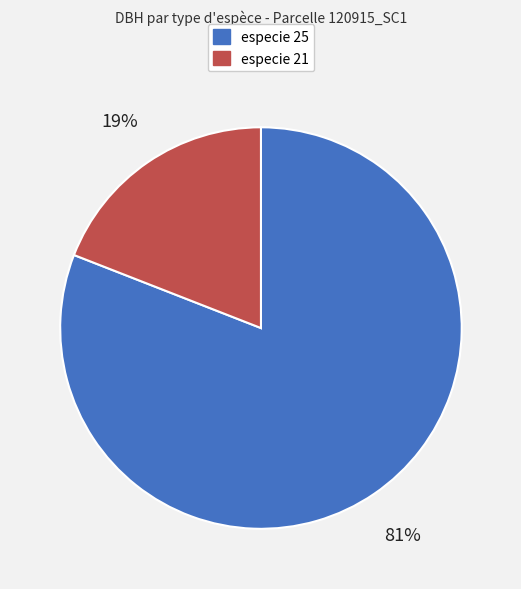

What is the smallest slice in the pie chart?

especie 21